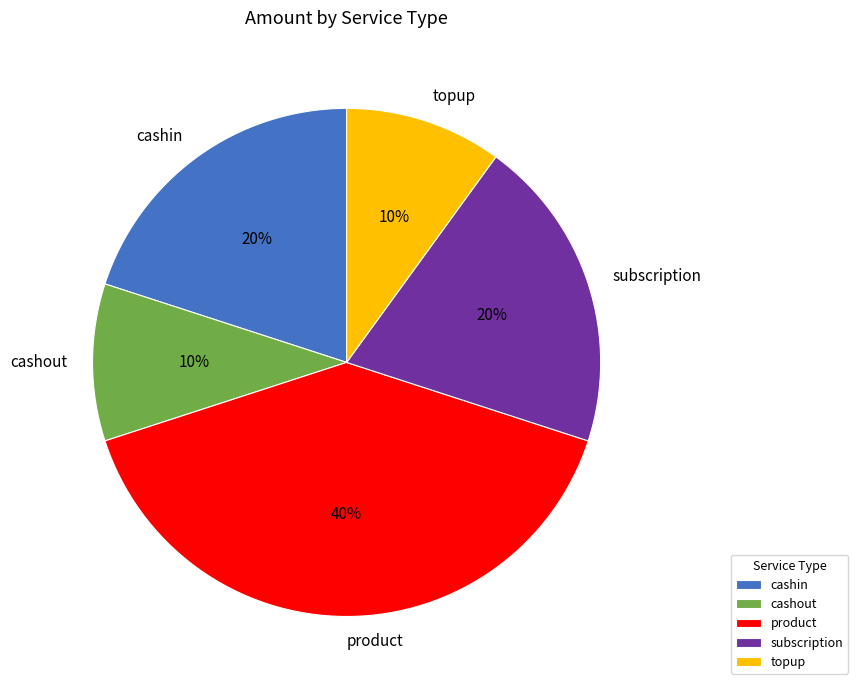

Is cashout the majority of the pie?

No